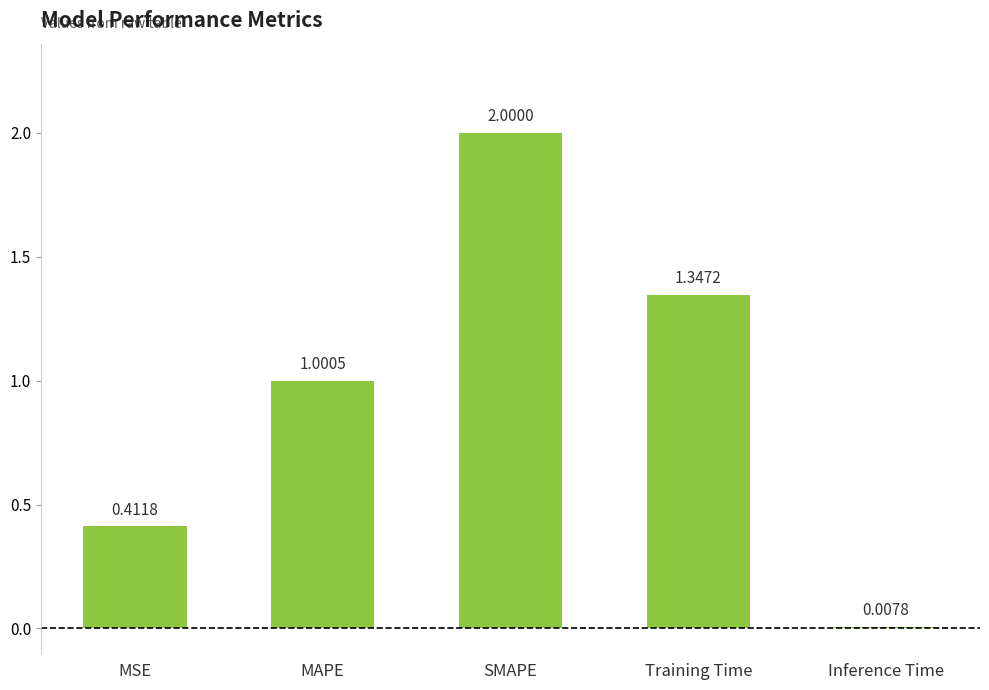

What is the difference between the values at MAPE and SMAPE?

1.0